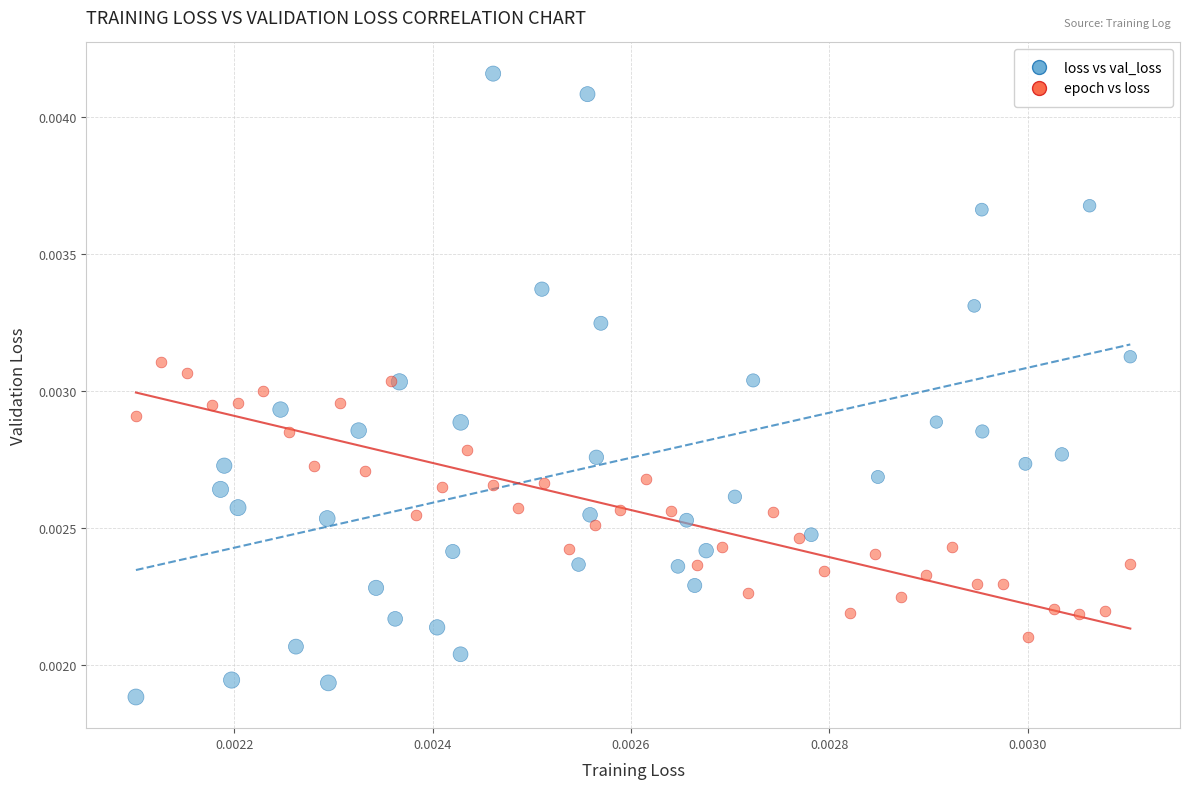

What are all the series names shown in the legend?

loss vs val_loss, epoch vs loss